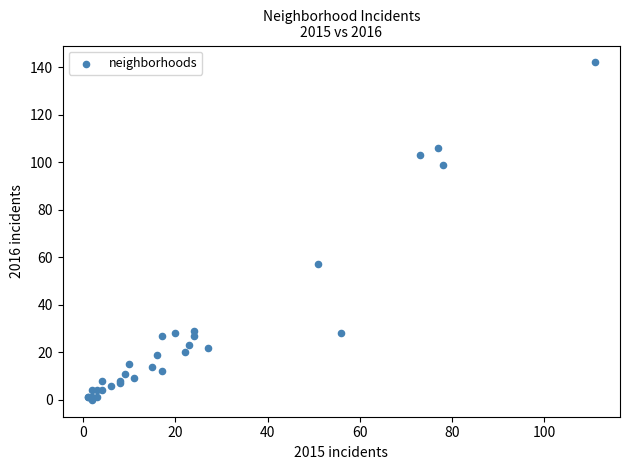

What Y value in the scatter plot is closest to 71?

57